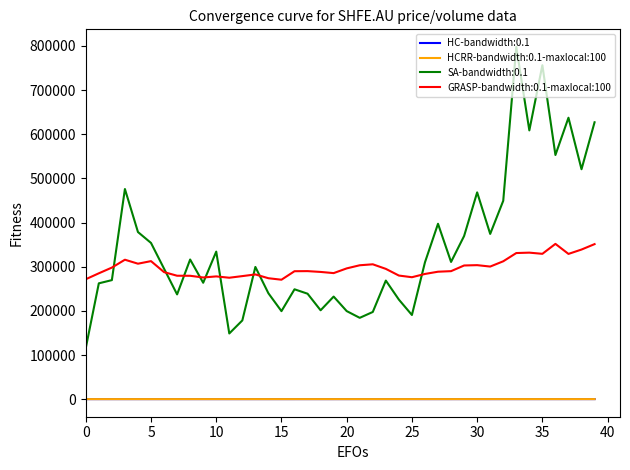

True or false: SA-bandwidth:0.1 and HCRR-bandwidth:0.1-maxlocal:100 cross at least once.

False